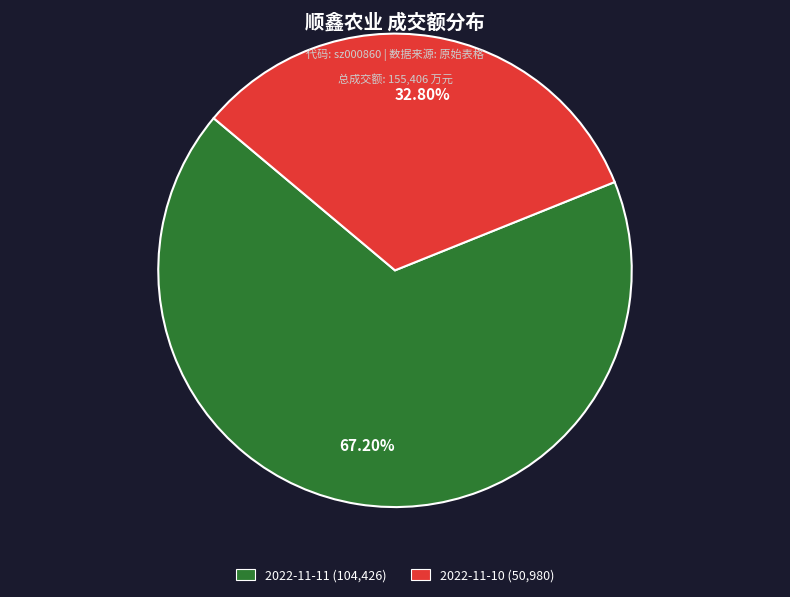

To the nearest percent, what percentage of the pie is 2022-11-10?

33%